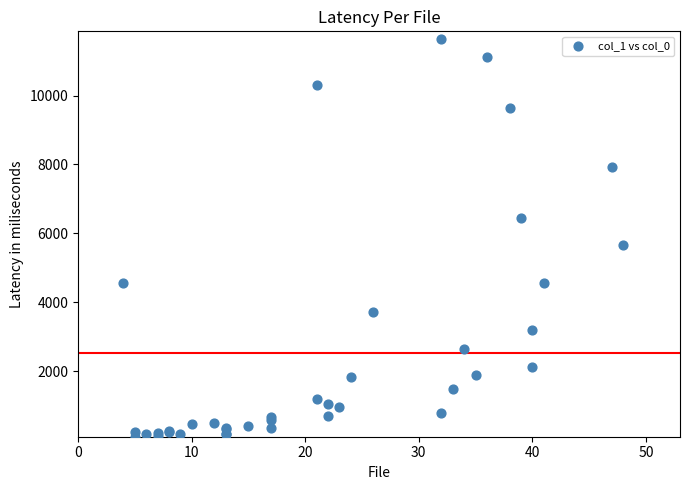

What Y value in the scatter plot is closest to 5866?

5673